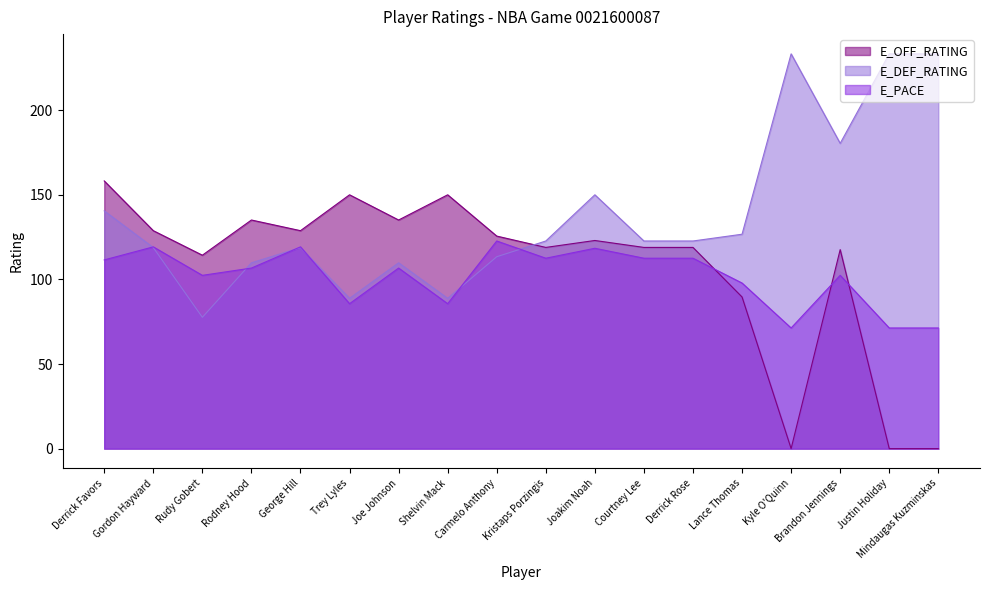

Which series has the largest range (max minus min)?

E_OFF_RATING